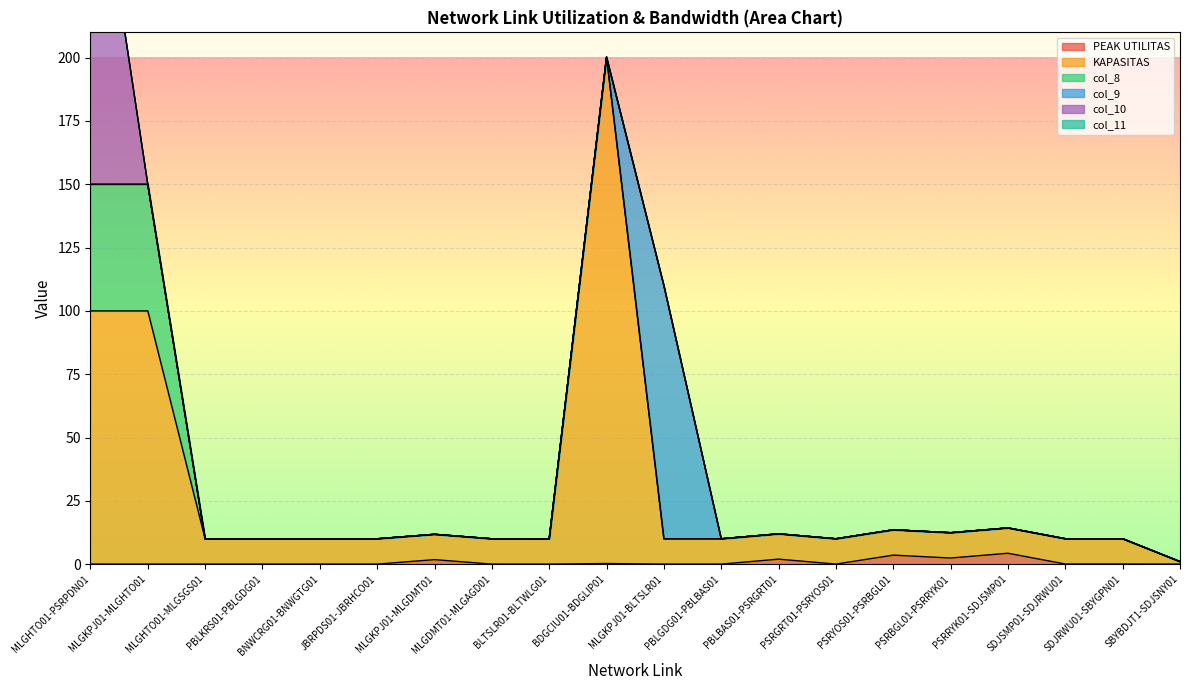

What is the difference between the maximum and minimum values in the PEAK UTILITAS series?

4.3